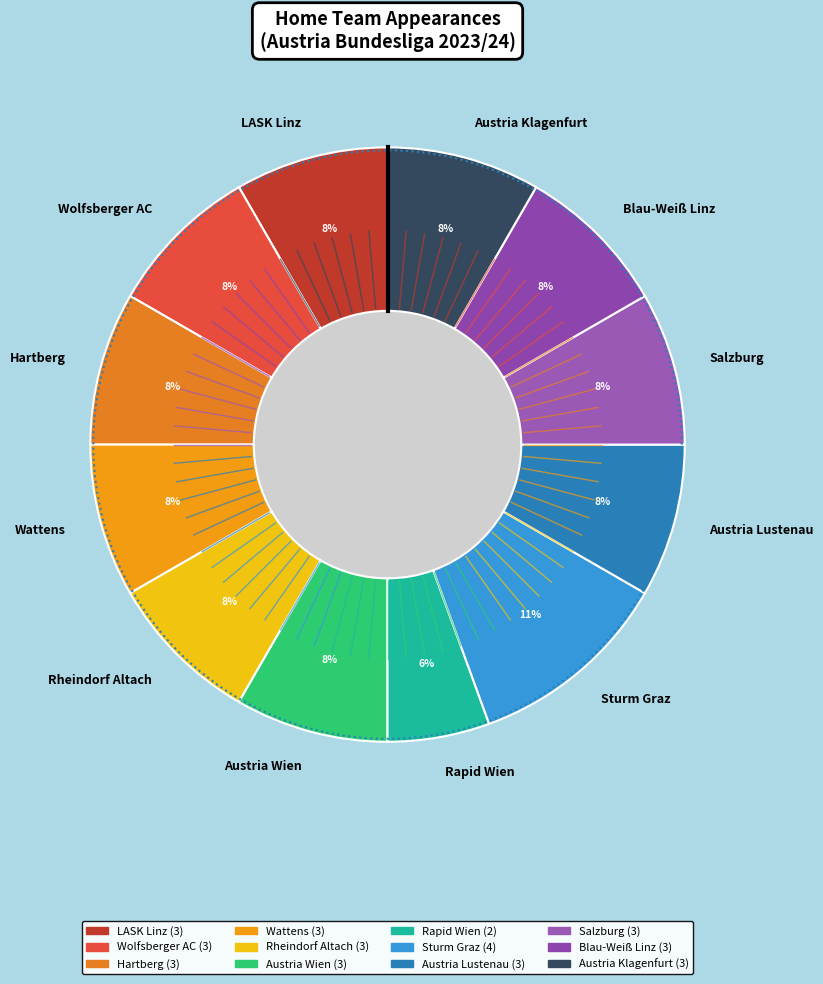

Which slice is the largest?

Sturm Graz